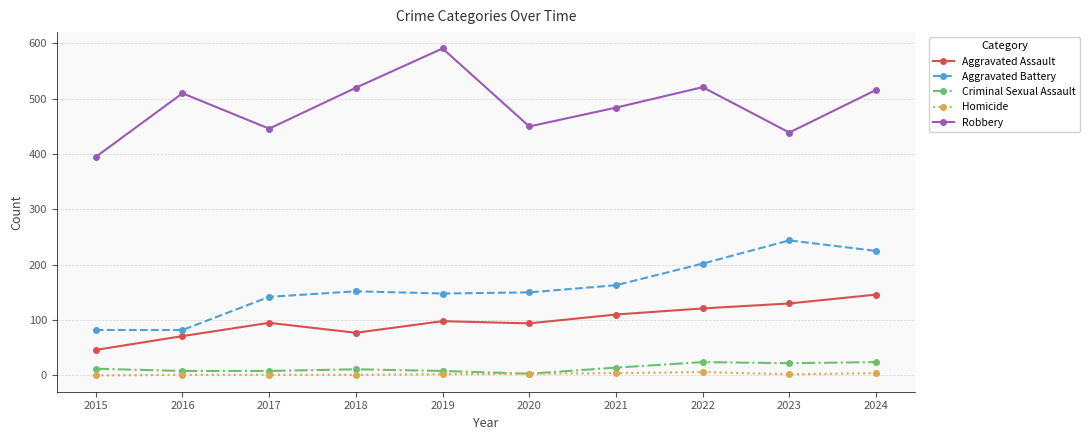

List the series in order of their peak value, highest first.

Robbery, Aggravated Battery, Aggravated Assault, Criminal Sexual Assault, Homicide